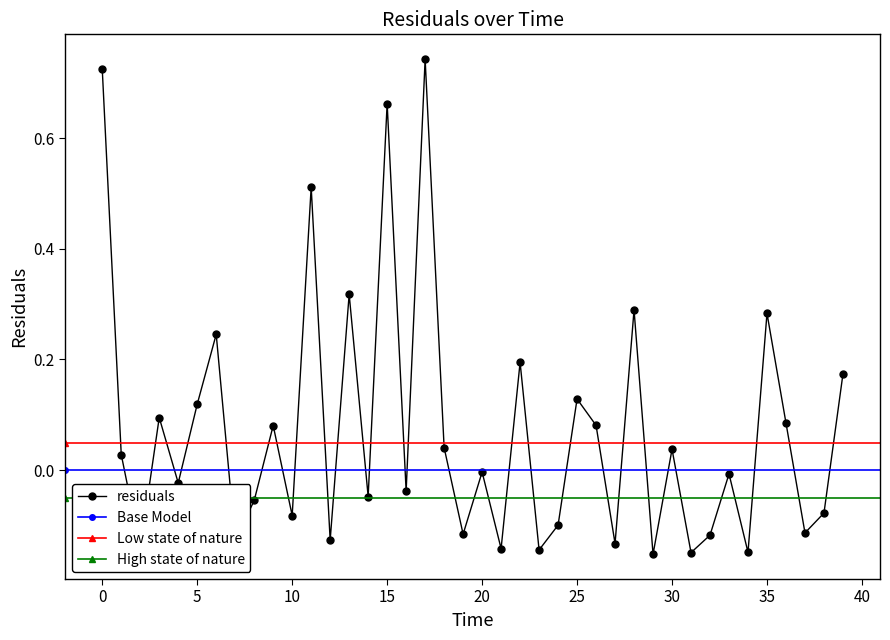

What is the label of the 38th point from the right?

2.0